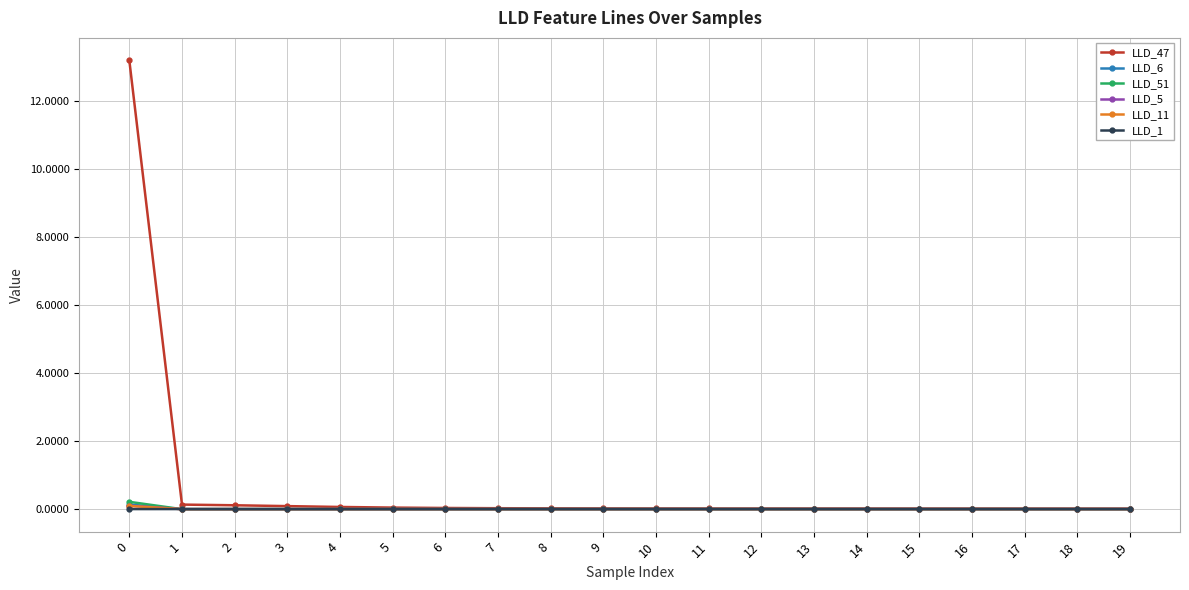

Which series has the largest range (max minus min)?

LLD_47